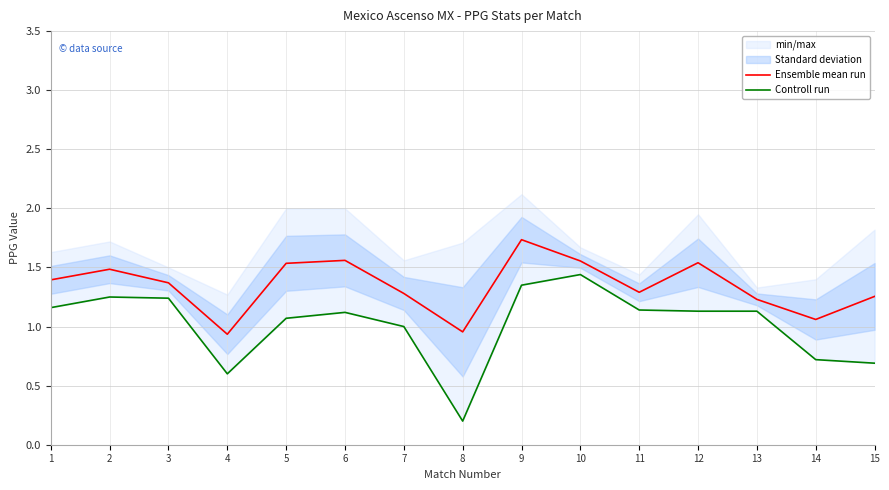

Which series changed the most between 6 and 8?

Controll run